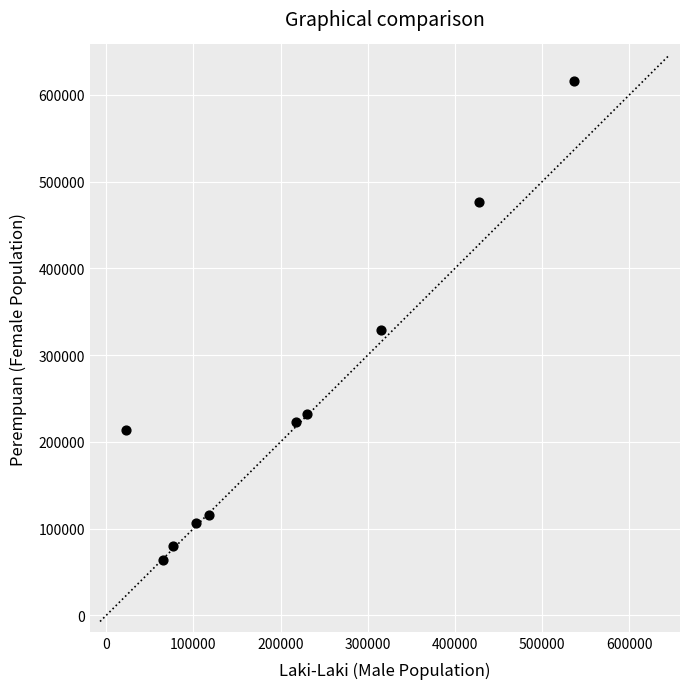

What Y value in the scatter plot is closest to 340309?

329492